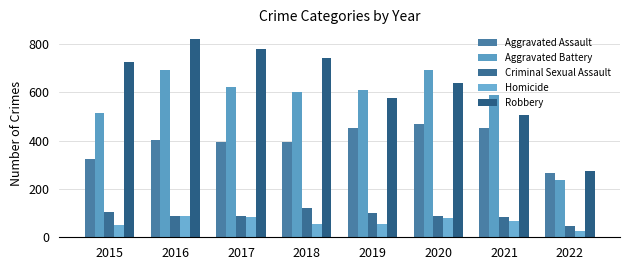

Rank the series by their maximum value, from lowest to highest.

Homicide, Criminal Sexual Assault, Aggravated Assault, Aggravated Battery, Robbery